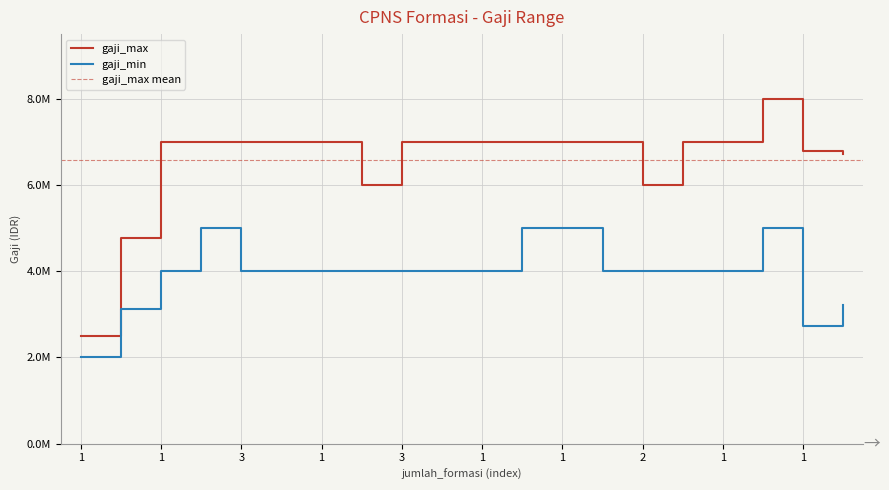

How many lines are shown in the chart?

2